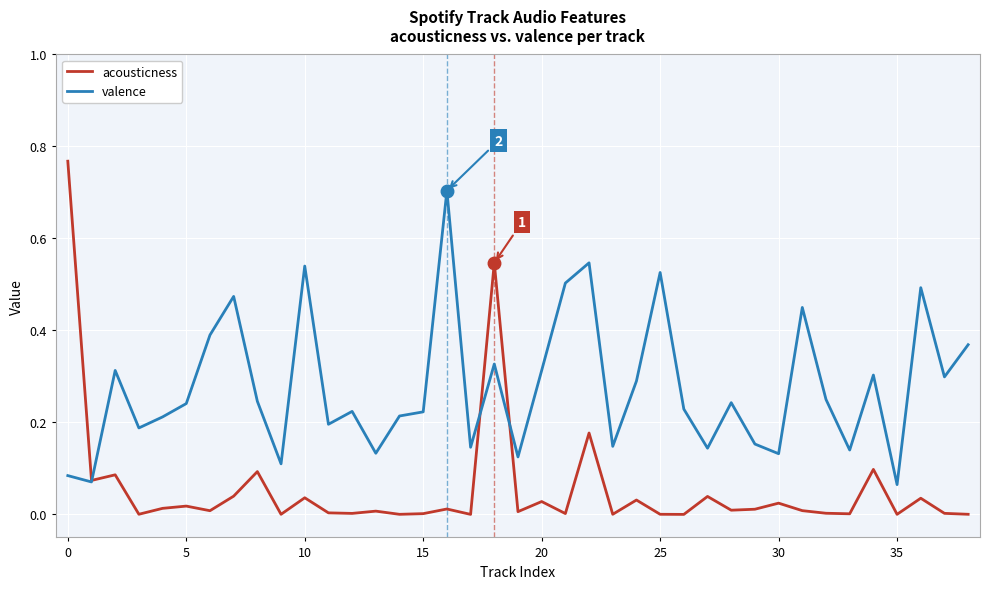

Which series has the widest spread of values?

acousticness